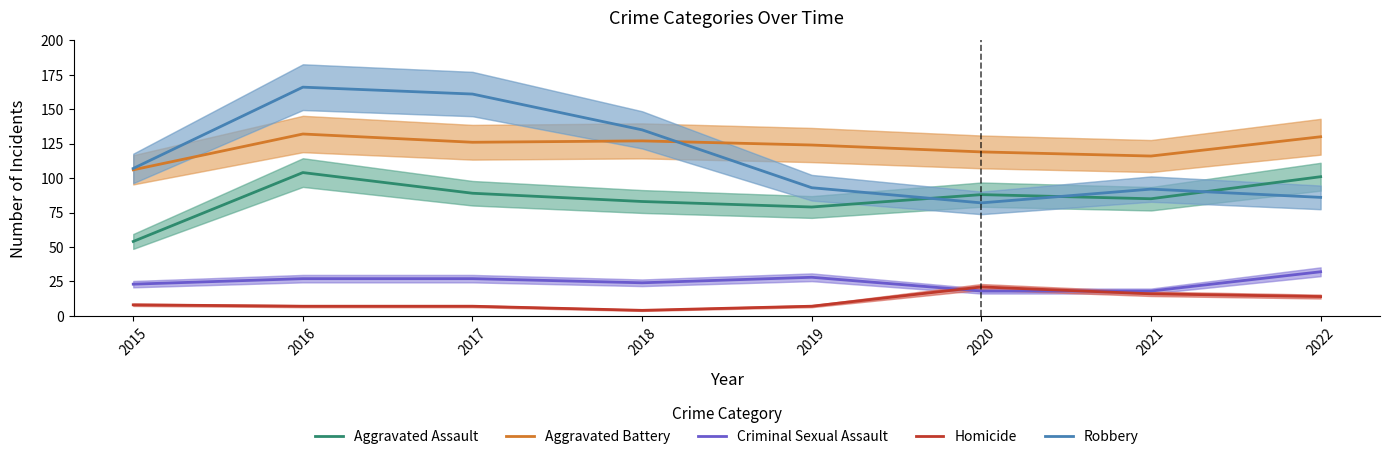

What is the greatest value displayed?

166